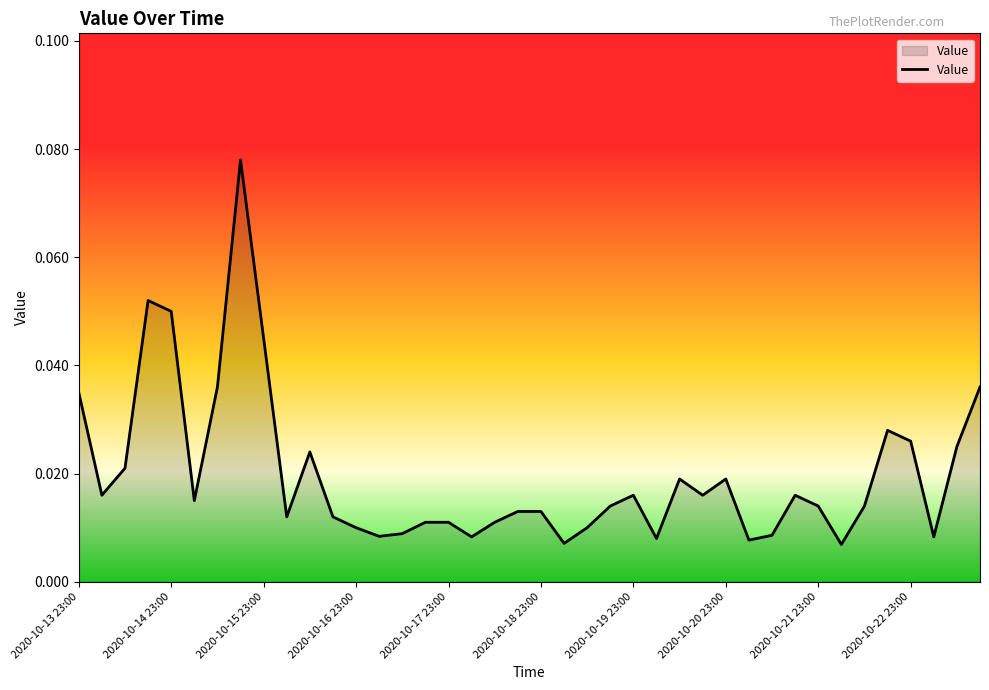

Is this an area chart (filled region under the line)?

Yes